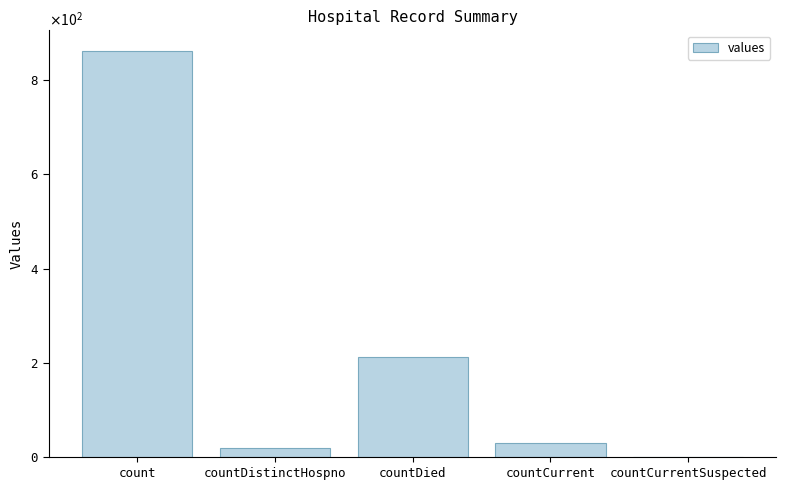

Between countCurrent and countCurrentSuspected, which is larger?

countCurrent